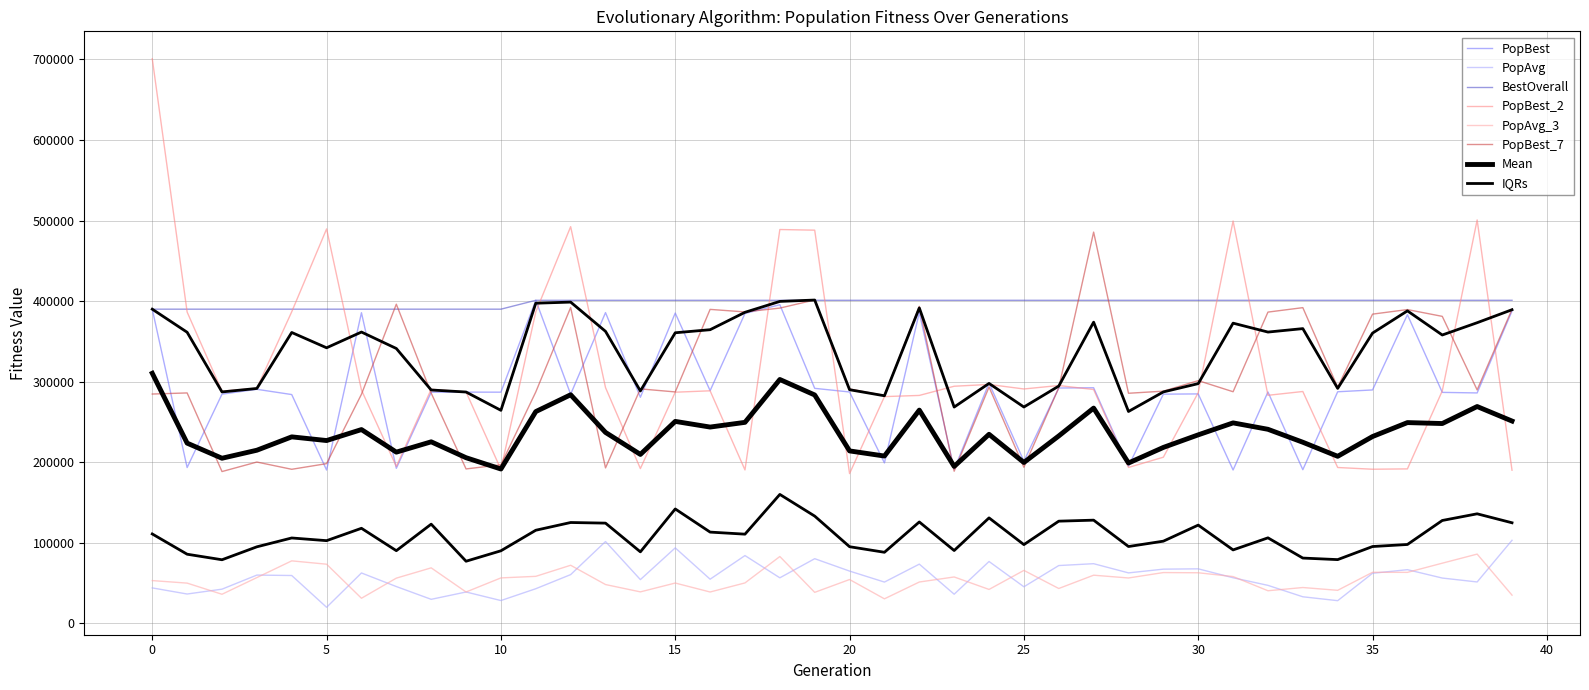

True or false: PopBest_7 and BestOverall intersect in this chart.

True